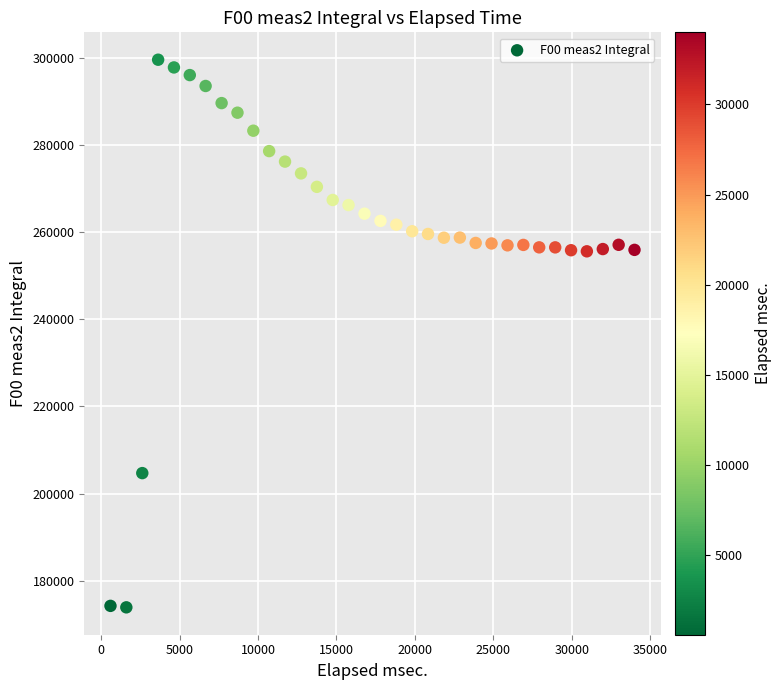

What is the range of X values (max minus min)?

33397.0